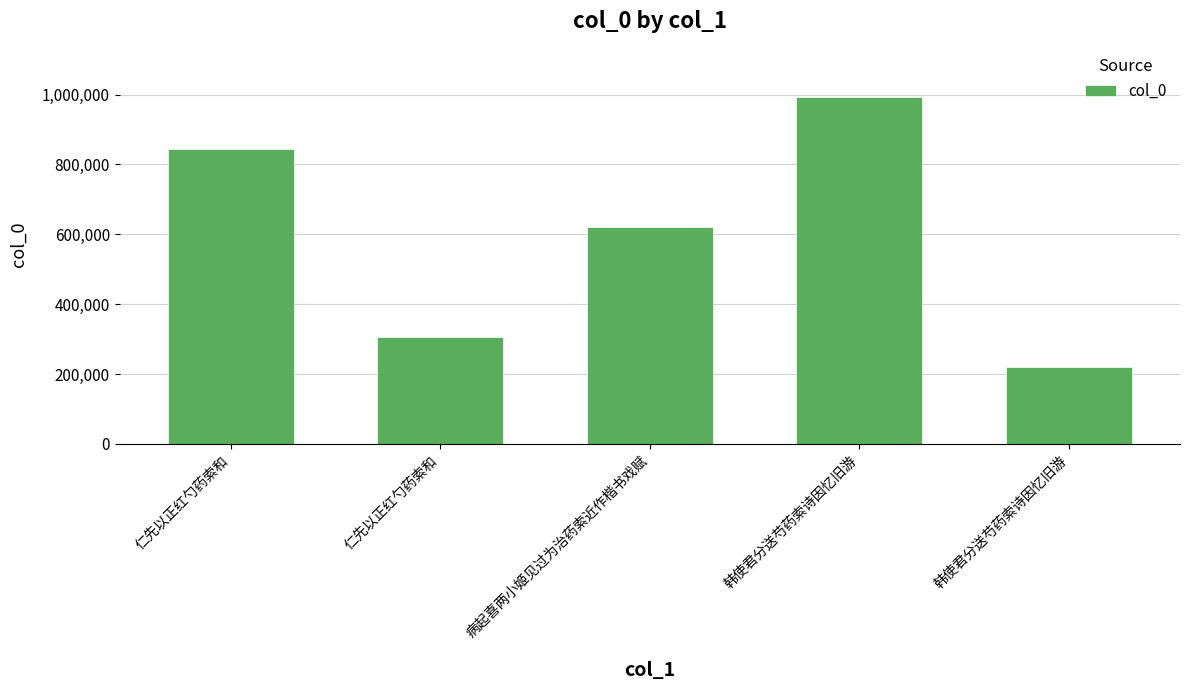

Is it true that the value at 仁先以正红勺药索和 is 451709?

False